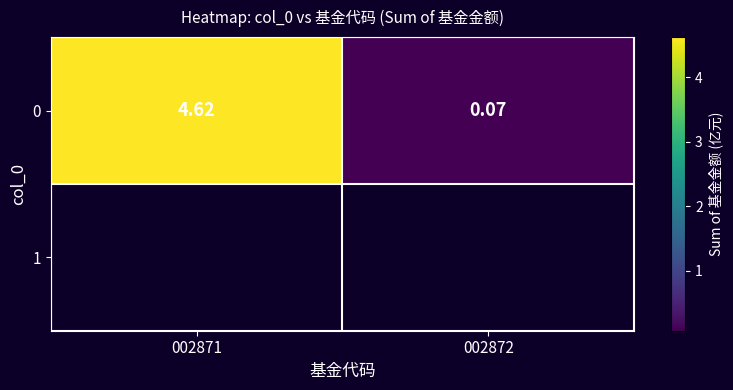

How many categories are shown in the chart?

2